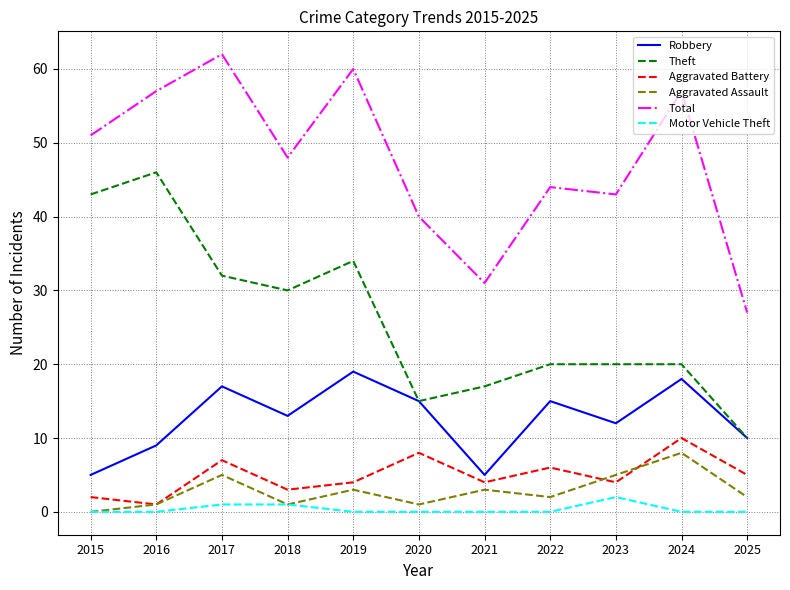

What is the highest value of the Aggravated Assault series?

8